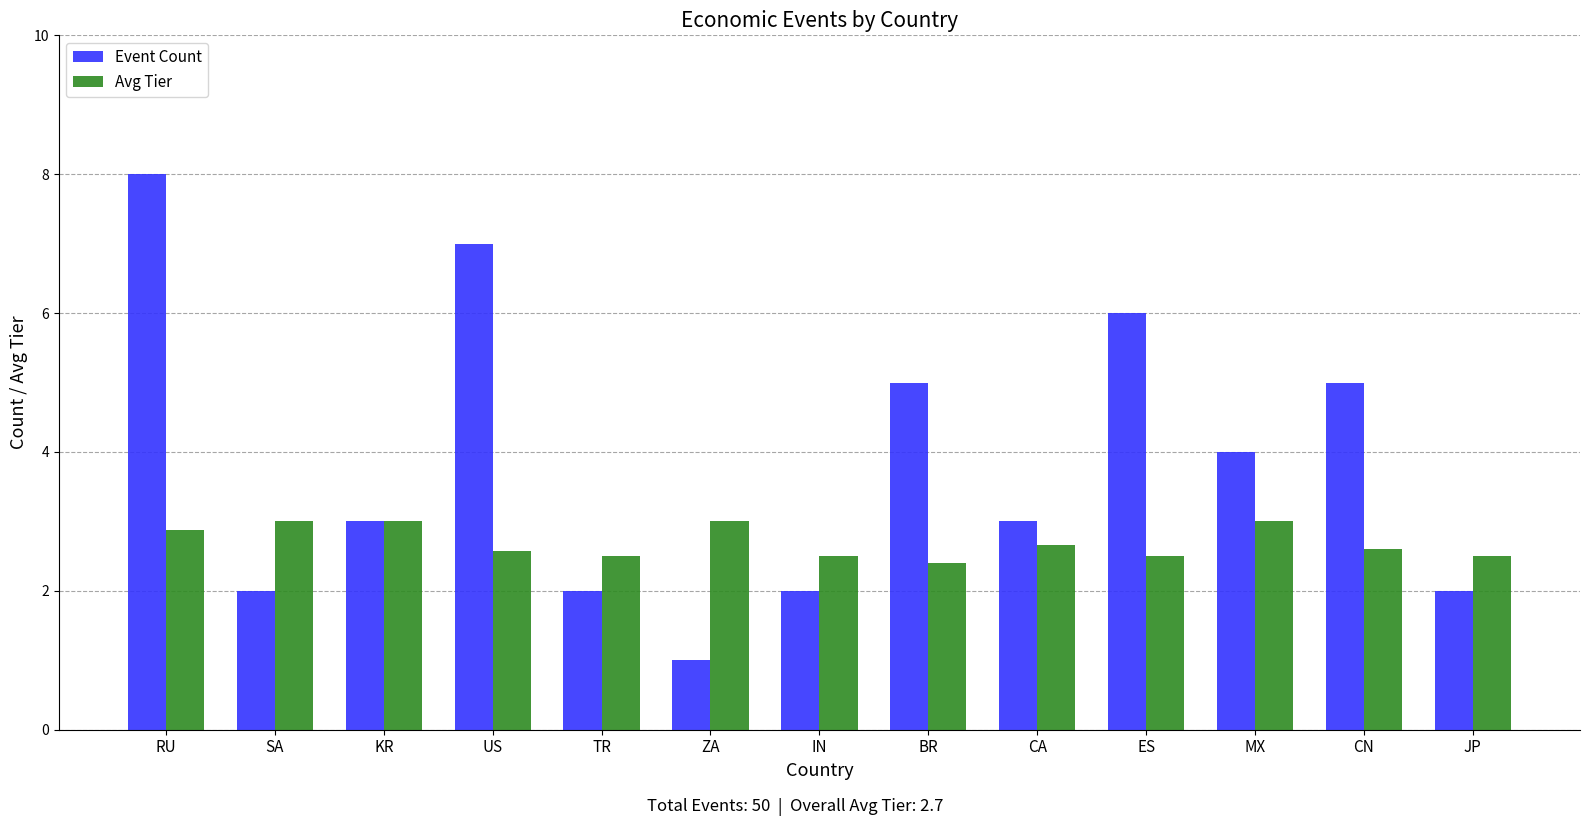

What is the maximum value shown in the chart?

8.0